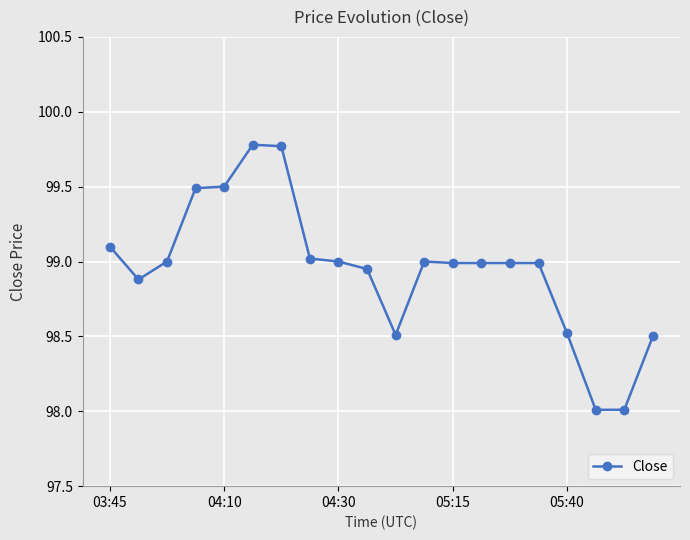

Does the chart have visible grid lines?

Yes